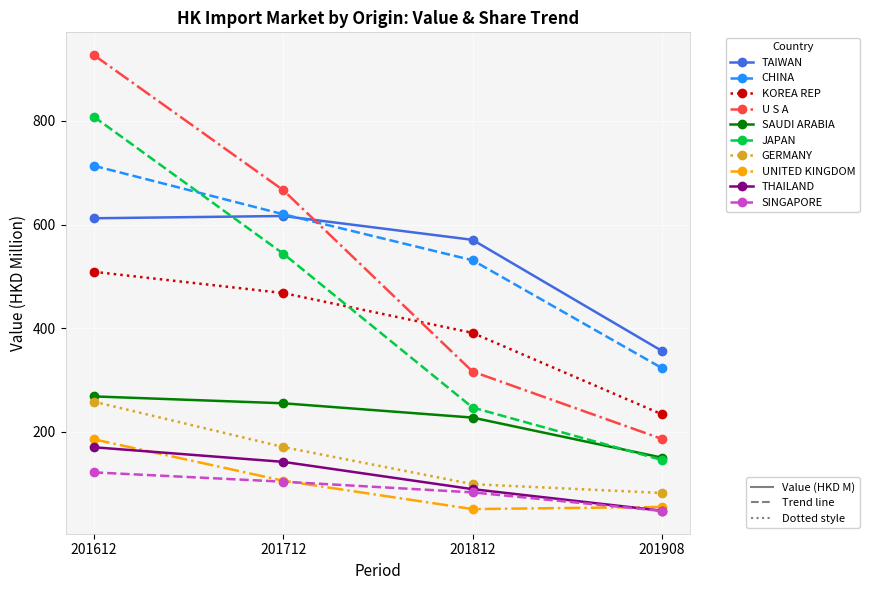

What is the greatest value displayed?

926.8